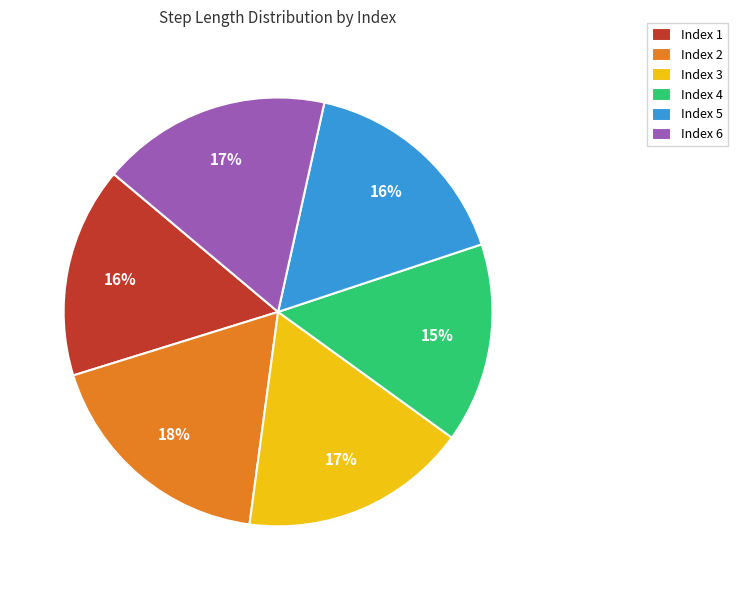

Do Index 4 and Index 2 together represent more than half of the pie?

No